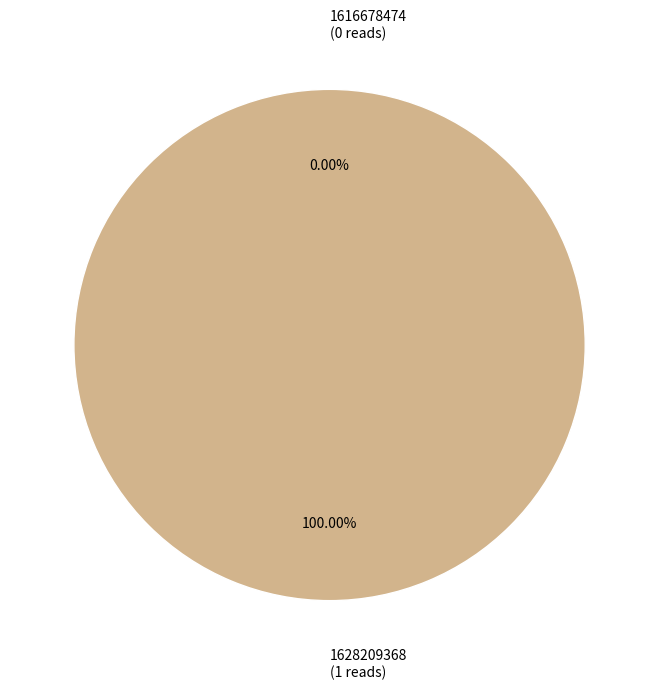

What percentage is the 1628209368 slice, to the nearest percent?

100%